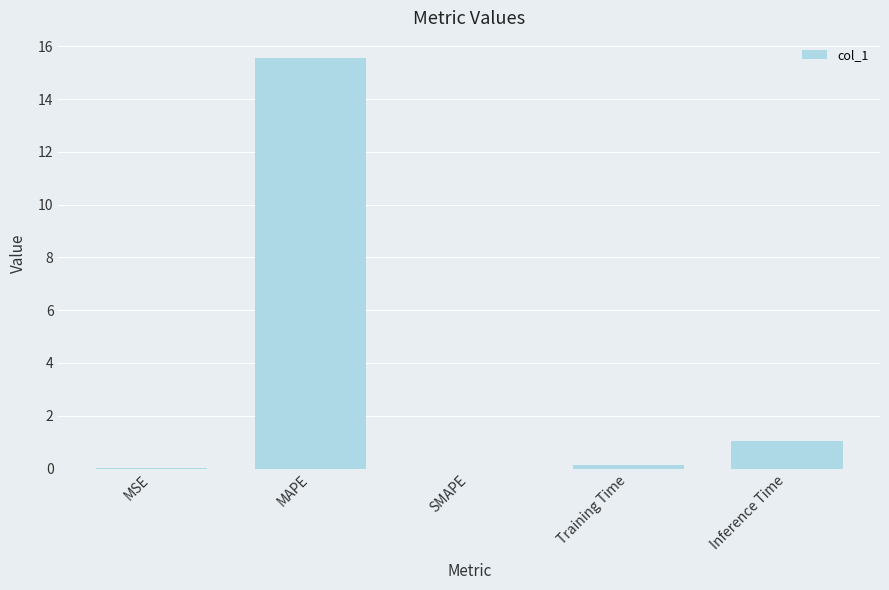

Where is the data nearest to the value 7?

Inference Time